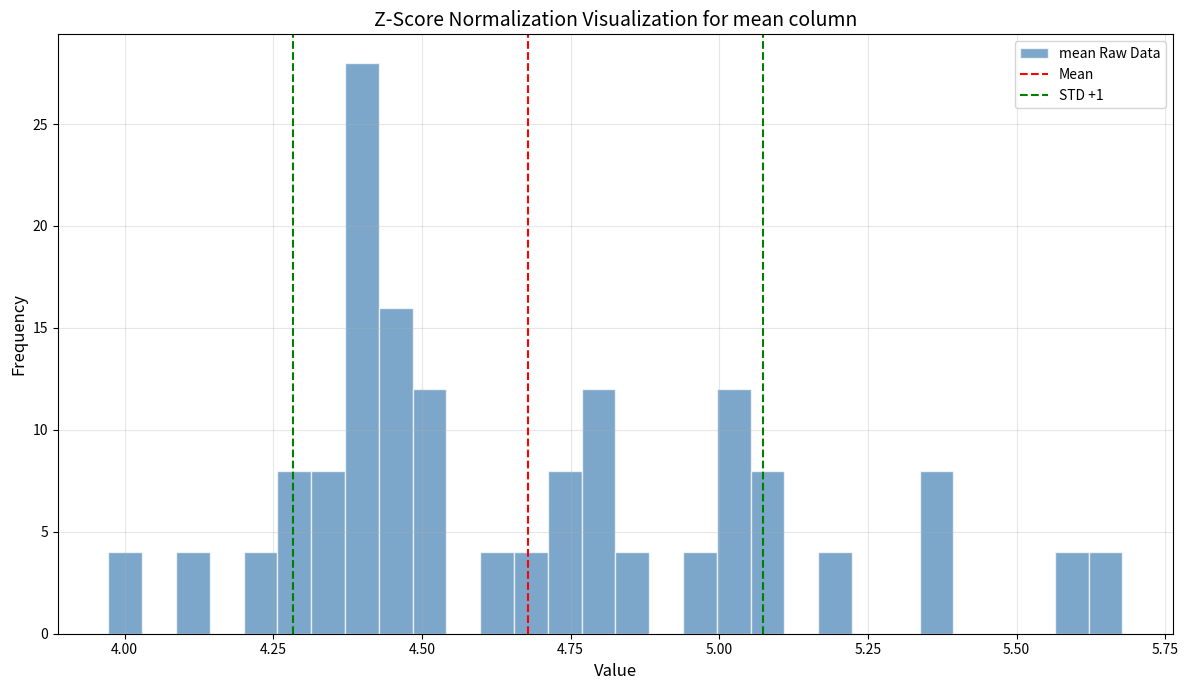

Around what value on the x-axis is the tallest bar? Give the approximate position of its centre, as read against the axis.

4.40